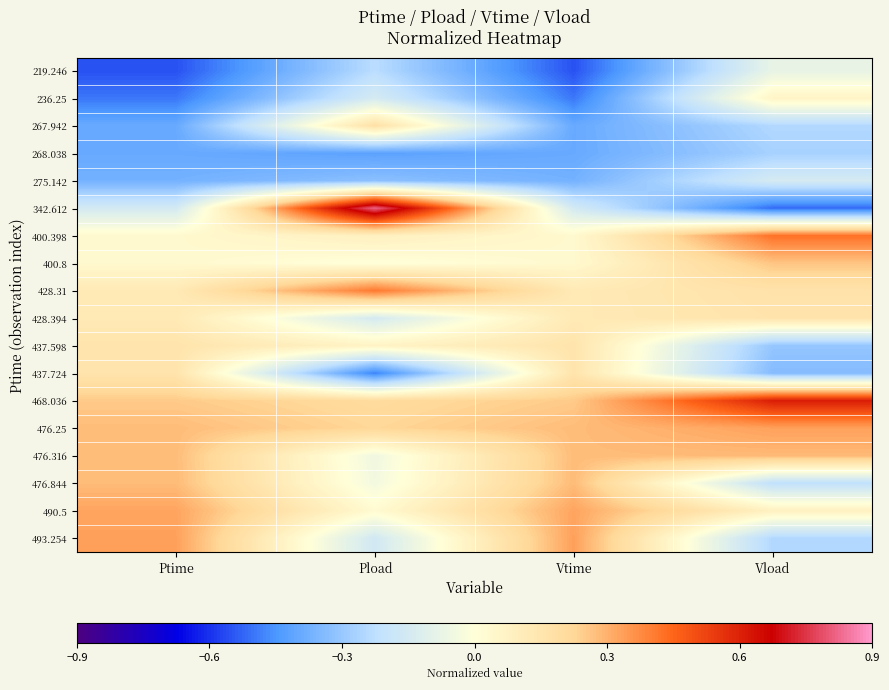

Which series has the largest total across all categories?

468.036